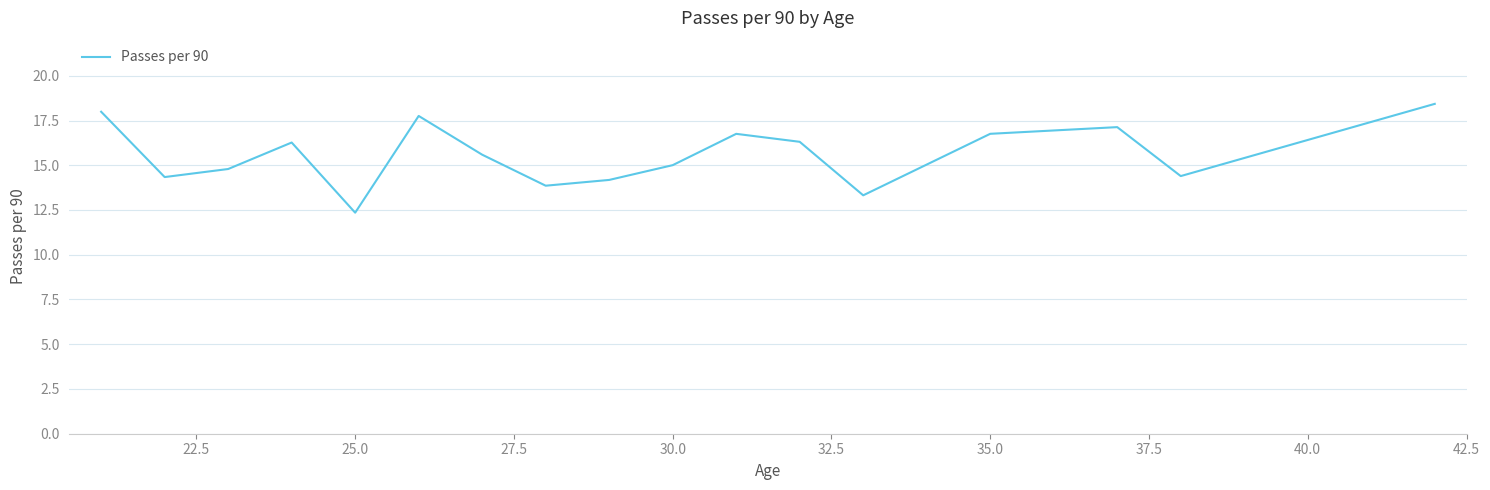

What is the maximum value shown in the chart?

18.4